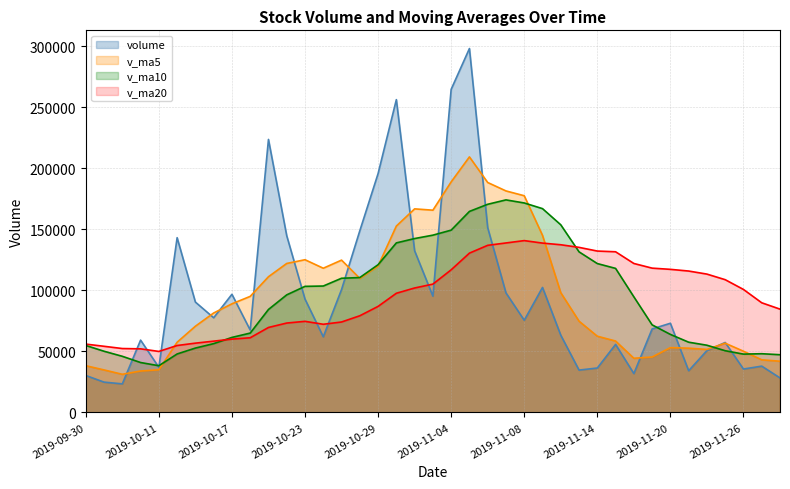

What are all the series names shown in the legend?

volume, v_ma5, v_ma10, v_ma20